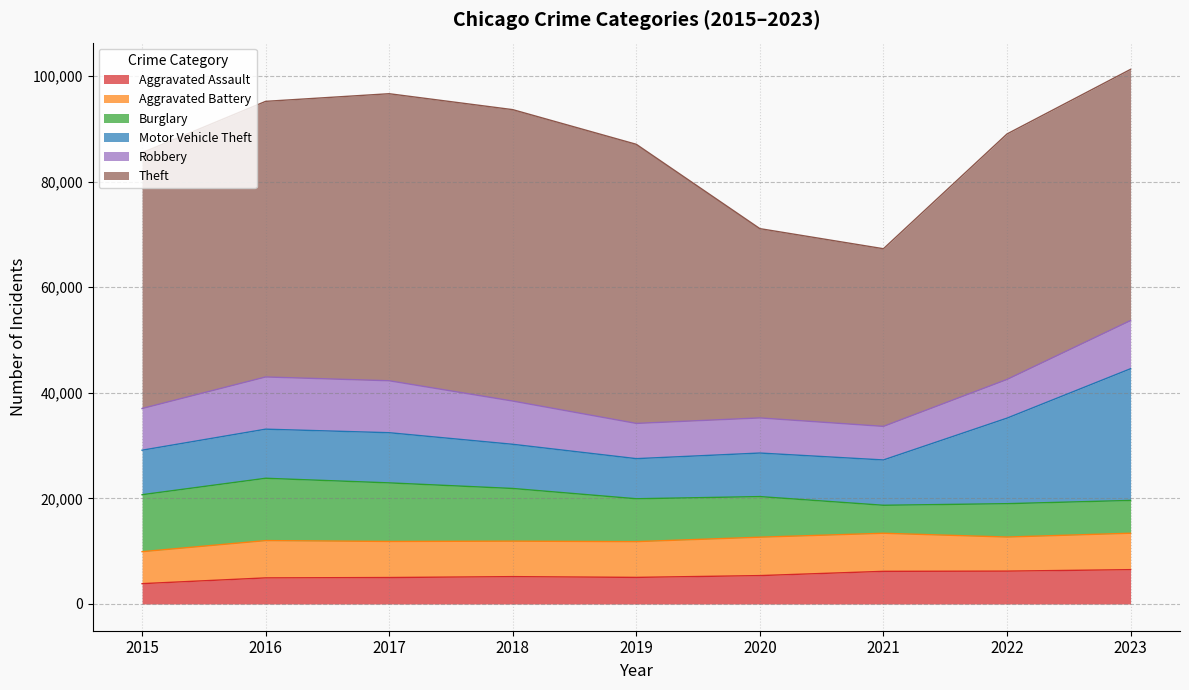

Reading left to right, what are all the values shown in this chart?

Aggravated Assault: 3851	4942	5011	5181	5037	5377	6183	6222	6503
Aggravated Battery: 6057	7064	6831	6714	6771	7274	7209	6456	6897
Burglary: 10787	11800	11092	9980	8120	7687	5301	6319	6212
Motor Vehicle Theft: 8425	9298	9500	8365	7593	8246	8582	16197	24938
Robbery: 7895	9886	9837	8187	6674	6651	6358	7329	9128
Theft: 48436	52189	54354	55183	52850	35842	33638	46481	47559